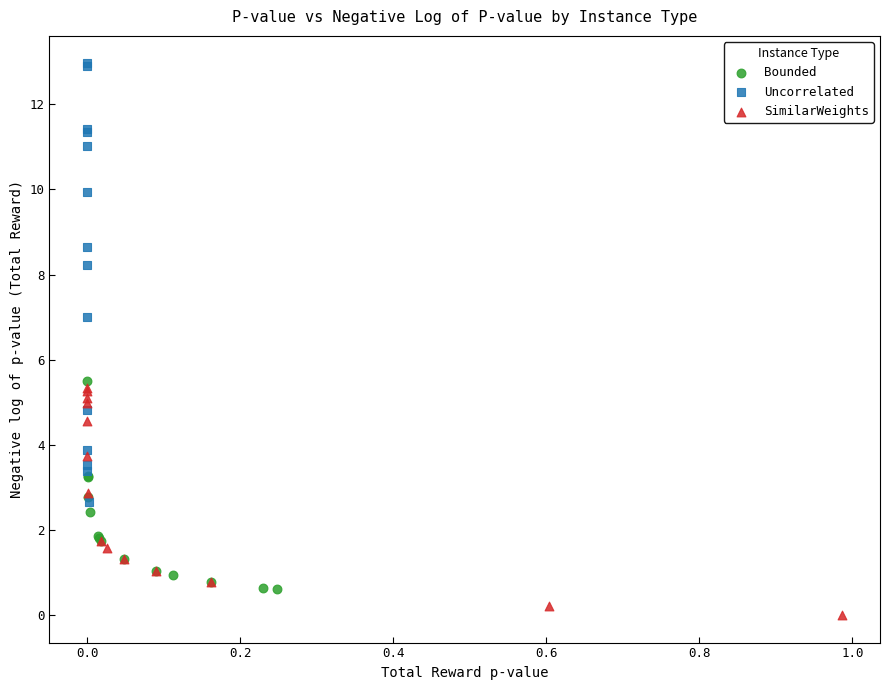

Which series contains the highest Y value?

Uncorrelated